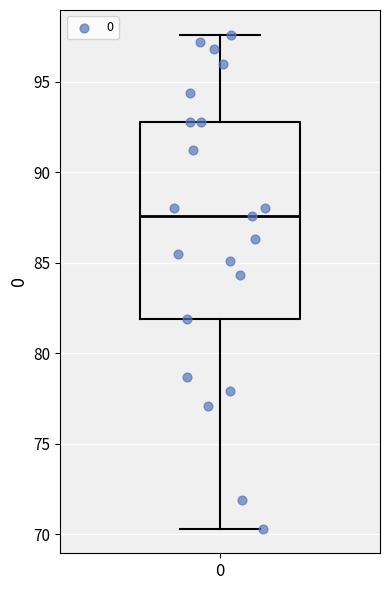

Transcribe this box plot: give where the median line is, the range the box spans, and where the two whiskers end, as read against the y-axis. The values are not printed on the chart, so give them approximately, as read against the axis.

median 87.5, box 82.0 to 93.0, whiskers 70.5 to 97.5